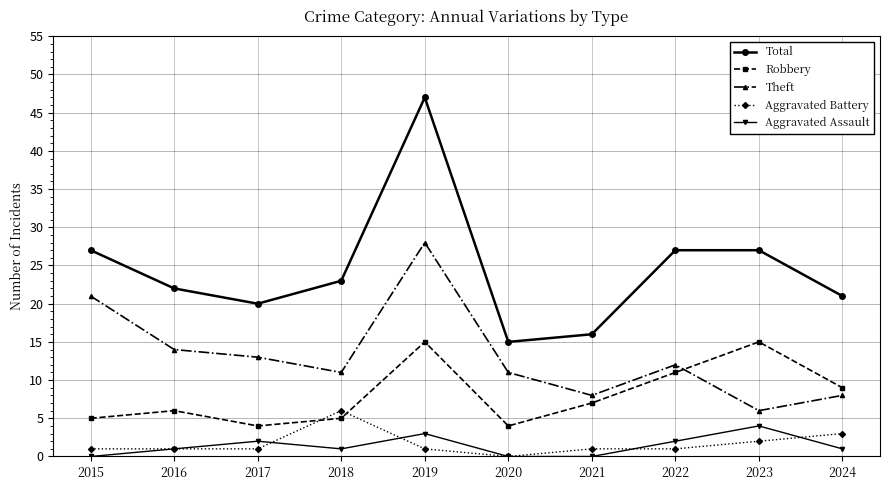

What is the value of the Total point at the 6th from the left?

15